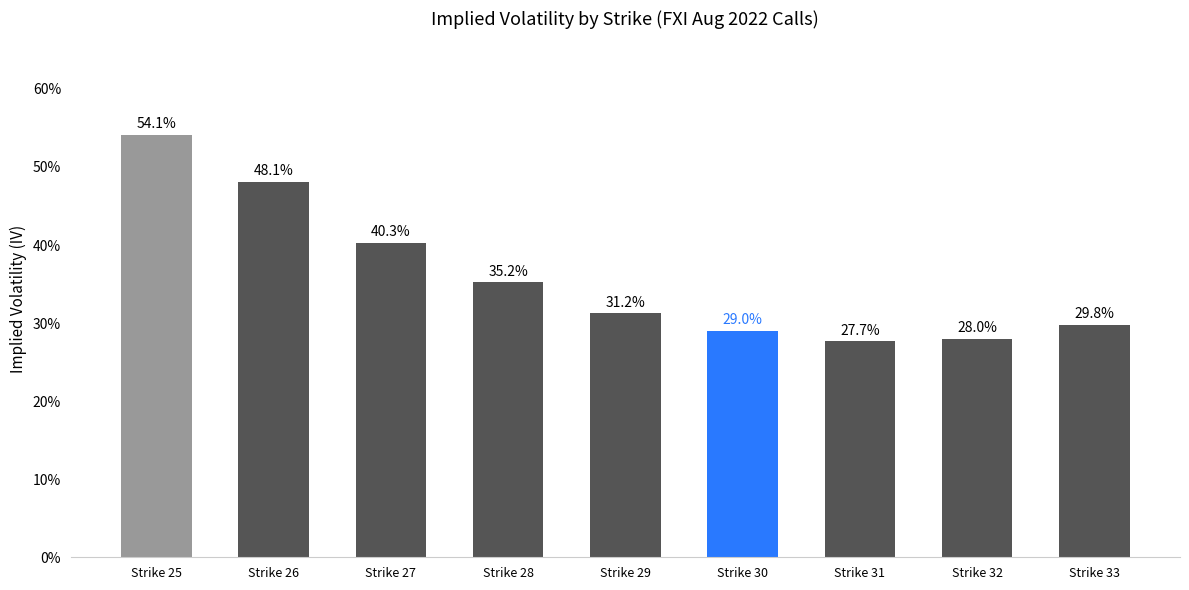

The chart shows a value of 0.3 at Strike 32. True or false?

True